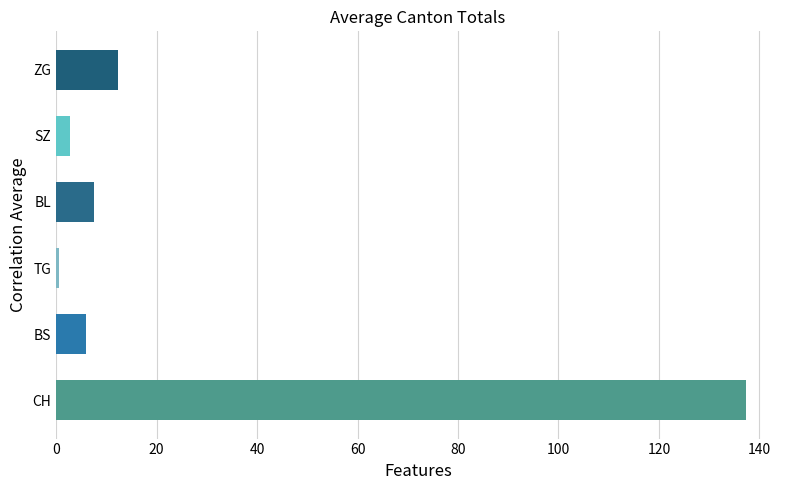

Does the chart contain stacked bars?

No